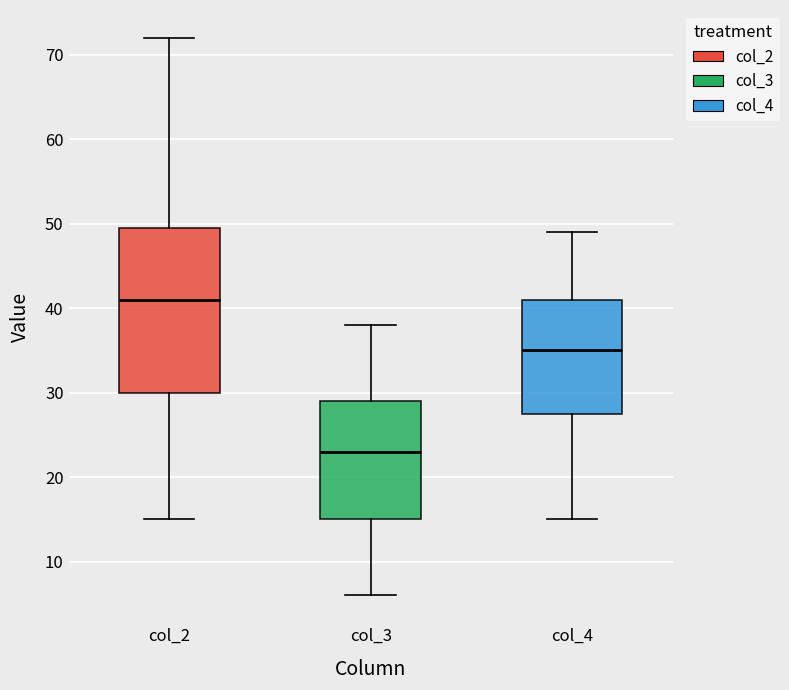

Where is the upper edge of the box for col_2 on the y-axis? The values are not printed on the chart, so give them approximately, as read against the axis.

50